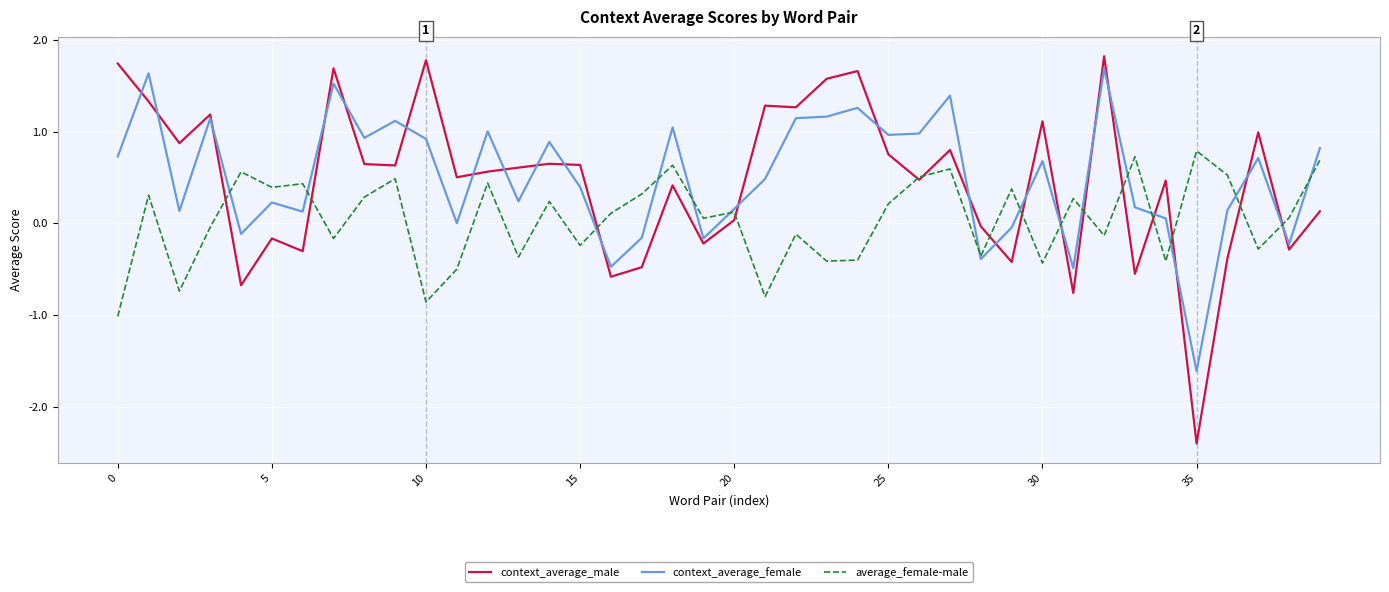

Which series has the widest spread of values?

context_average_male